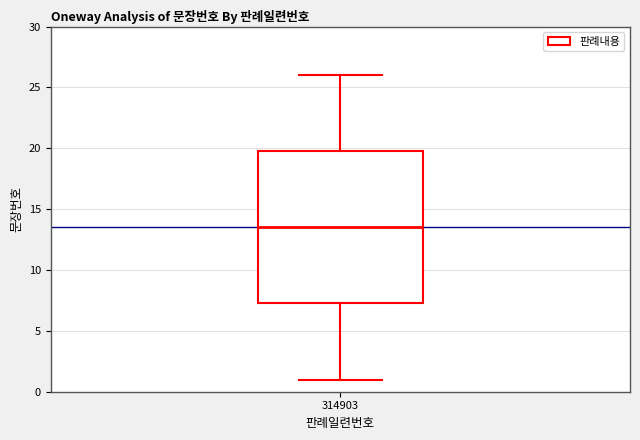

Where does the upper whisker of the box at x = 314903 end on the y-axis? The values are not printed on the chart, so give them approximately, as read against the axis.

26.0